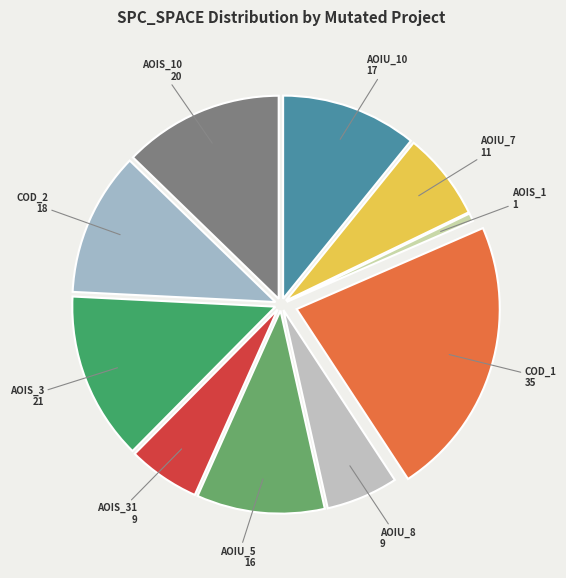

Count the number of slices in the pie.

10